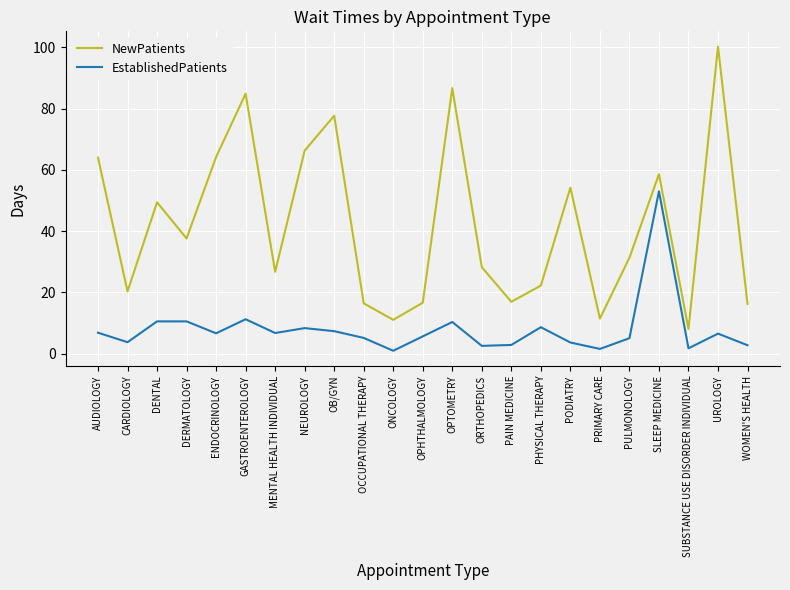

True or false: EstablishedPatients has a value of 12.6 at PHYSICAL THERAPY.

False